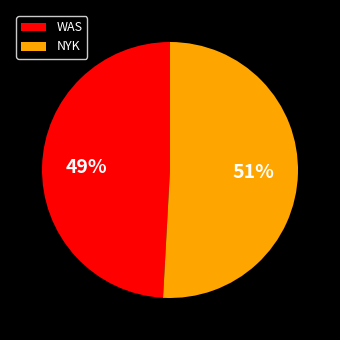

Does WAS represent more than half of the total?

No